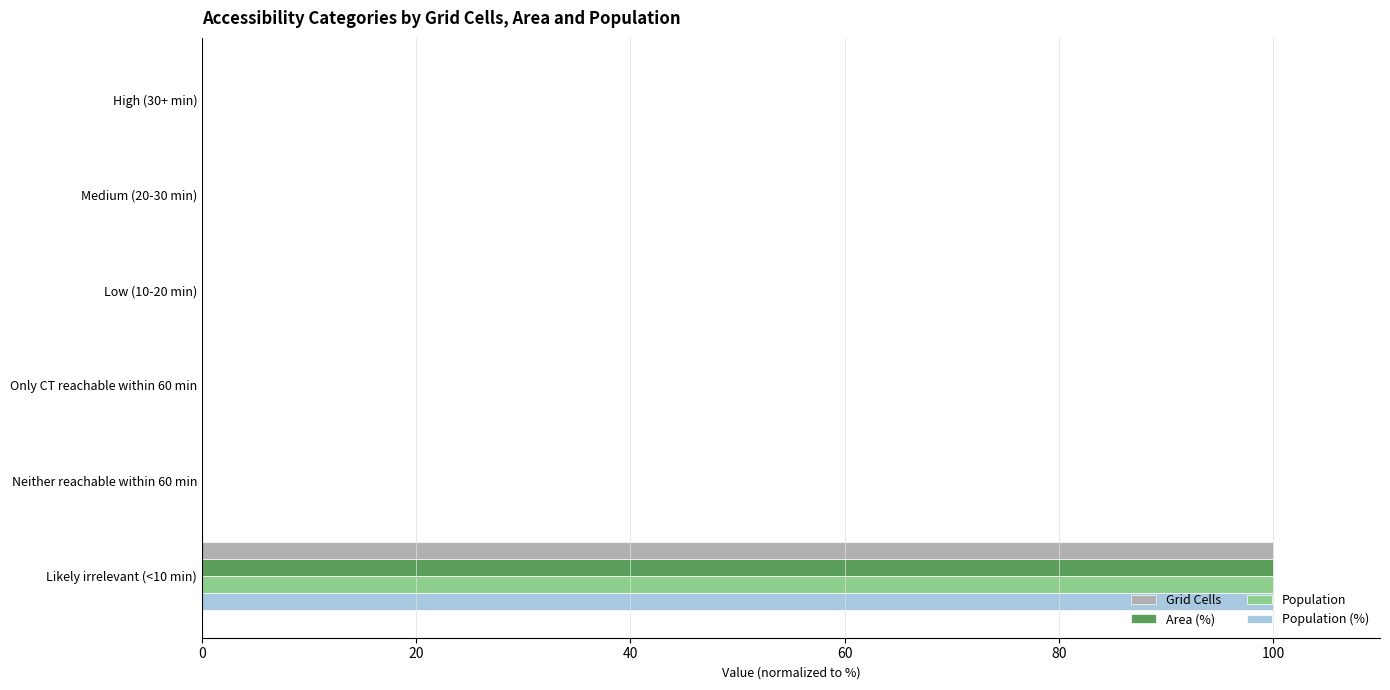

The value of Population at Only CT reachable within 60 min is 47. True or false?

False